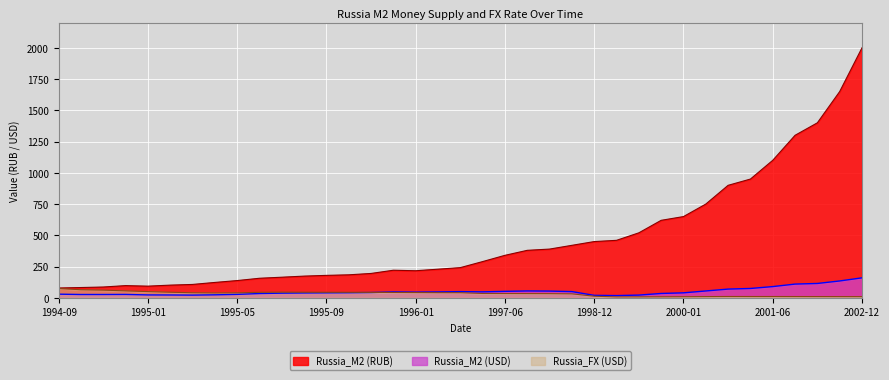

In Russia_FX (USD), how many points are higher than both neighbors (excluding endpoints)?

2